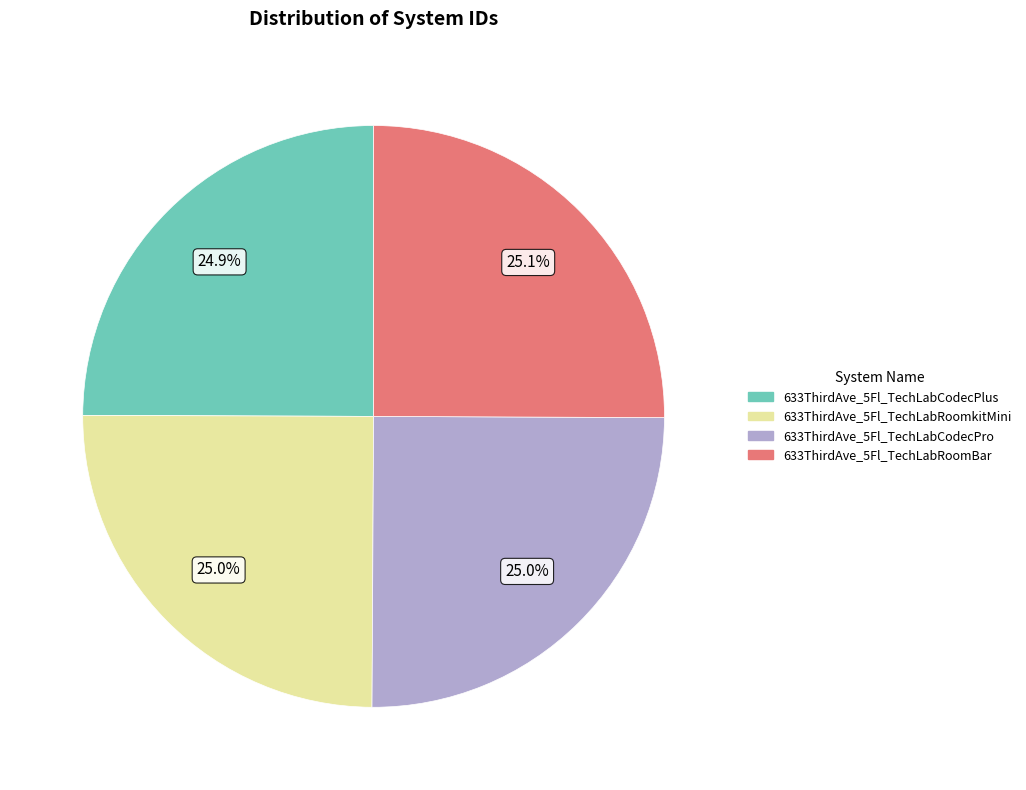

What portion of the pie excludes 633ThirdAve_5Fl_TechLabCodecPro?

75.0%